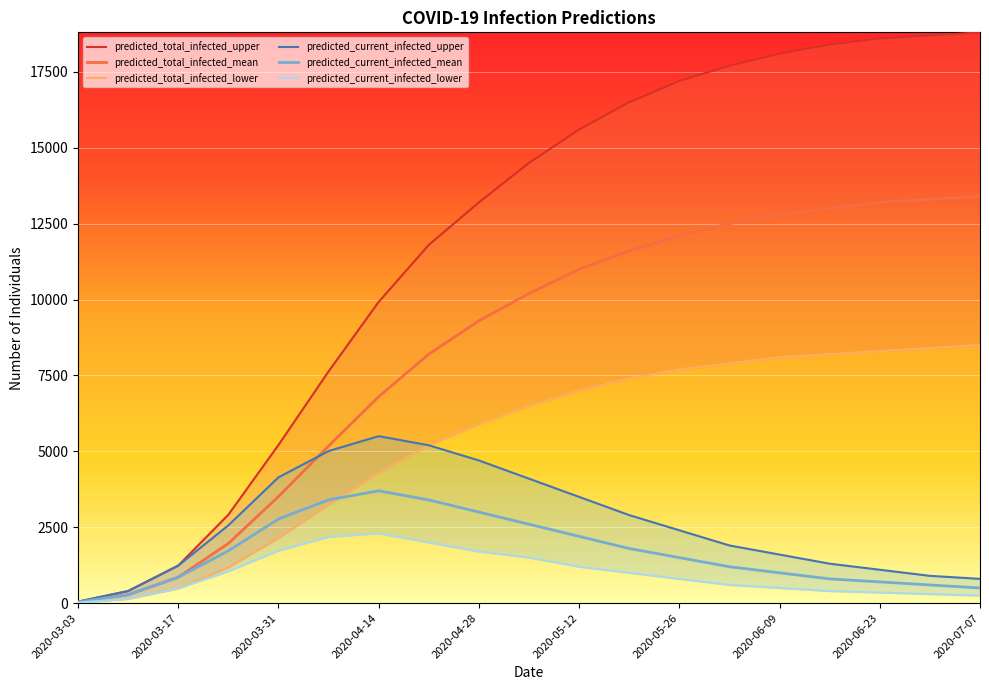

True or false: predicted_current_infected_upper has a value of 2900 at 2020-05-19.

True